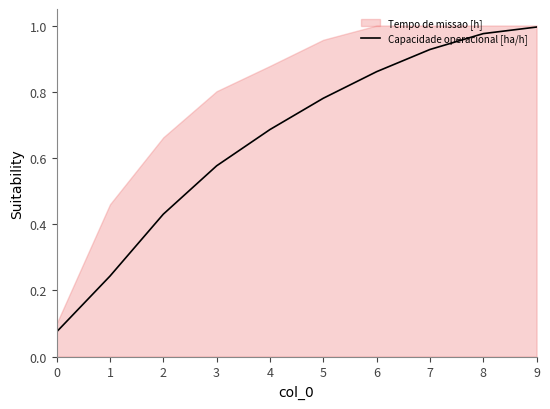

Which has a higher value, 9 or 8?

9